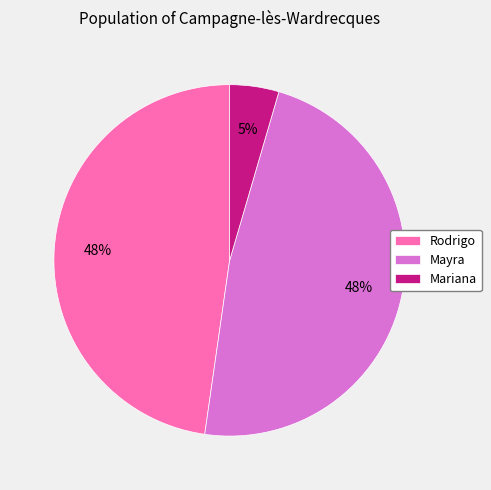

To the nearest percent, what portion does Mariana represent?

5%